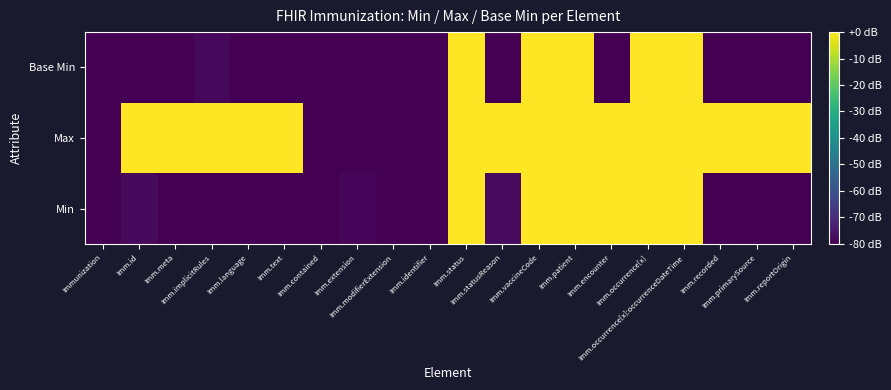

What is the total value across all series at Imm.language?

-160.0